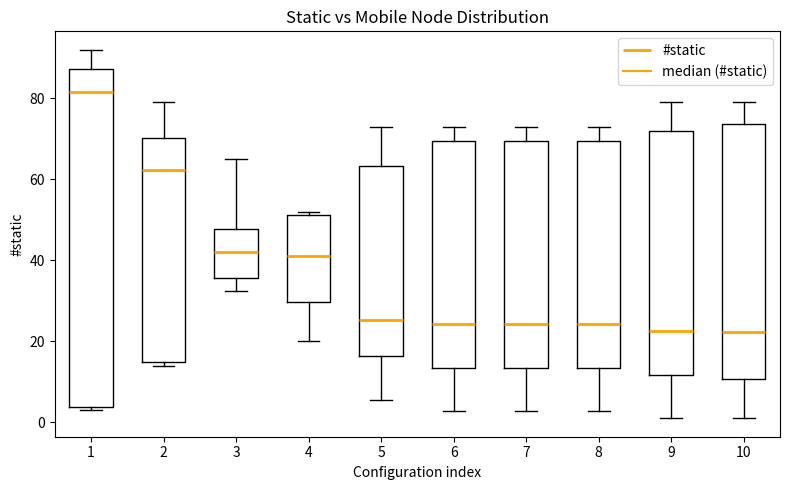

Comparing the boxes themselves (not the whiskers), which one is the tallest?

1